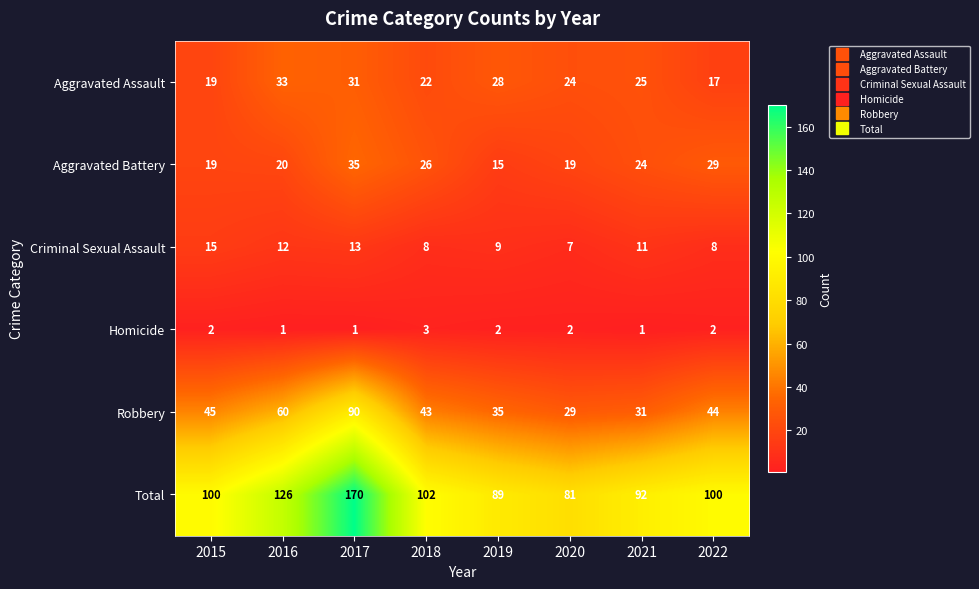

How many categories are shown in the chart?

8